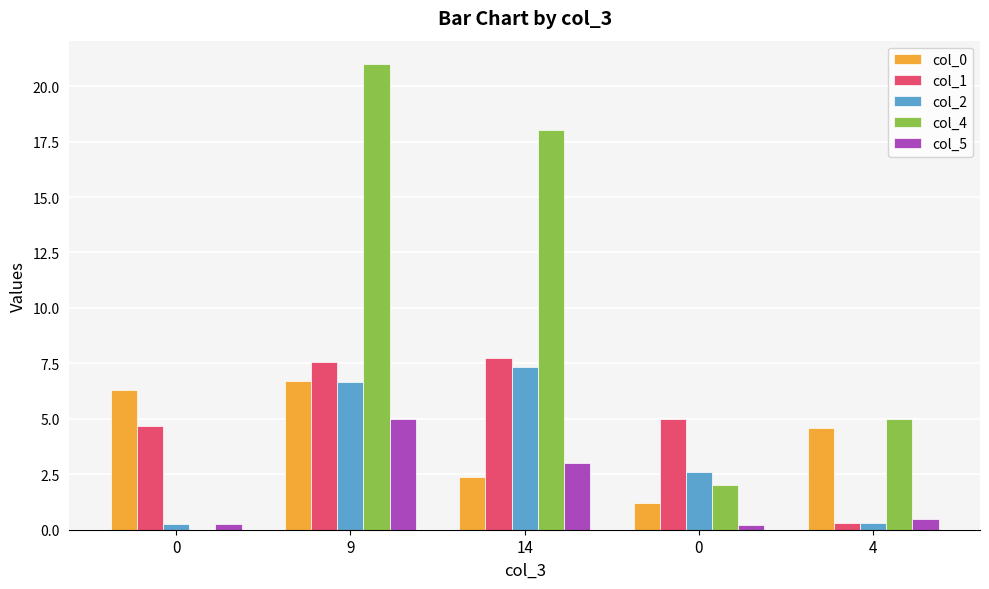

Are the bars grouped side by side (vs. stacked)?

Yes